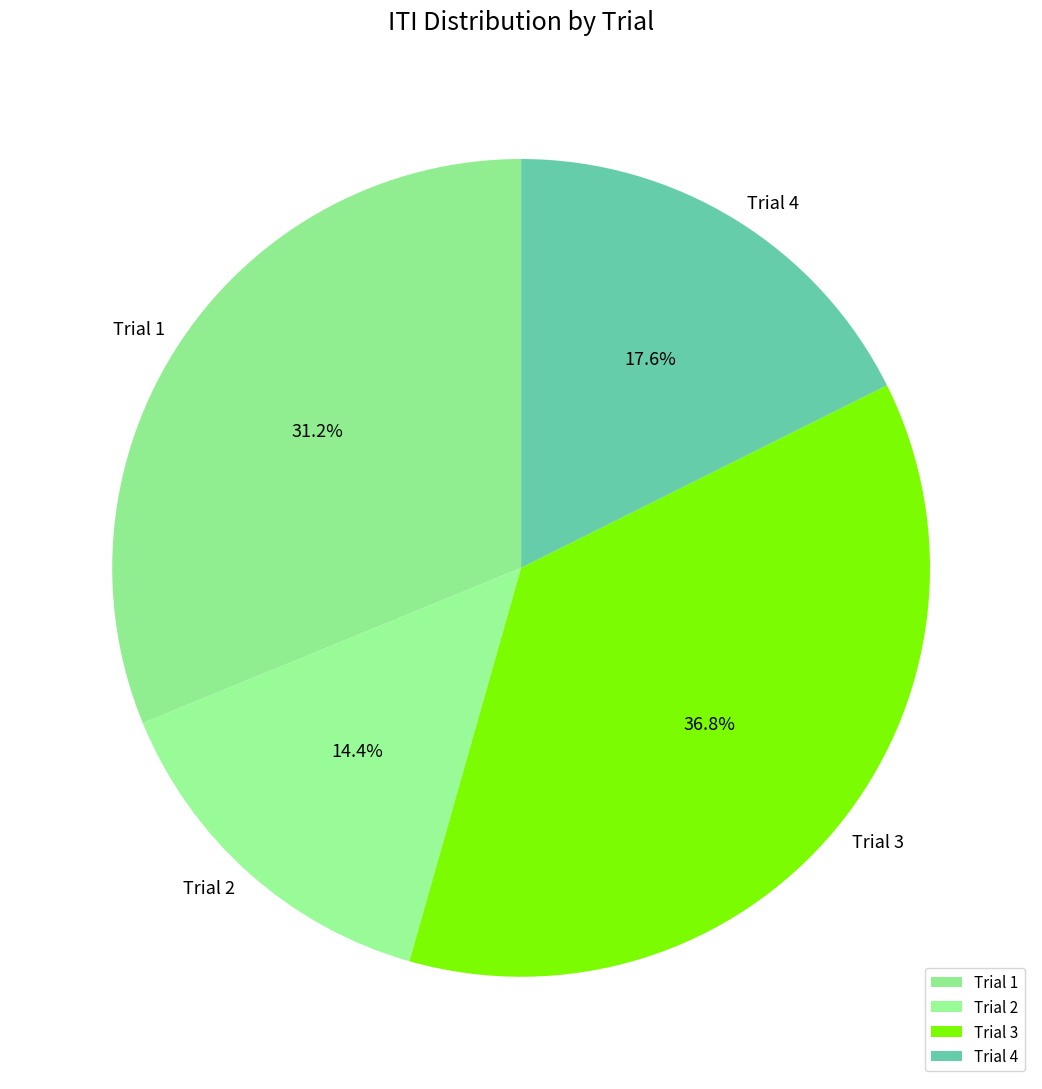

What percentage is the Trial 1 slice, to the nearest percent?

31%